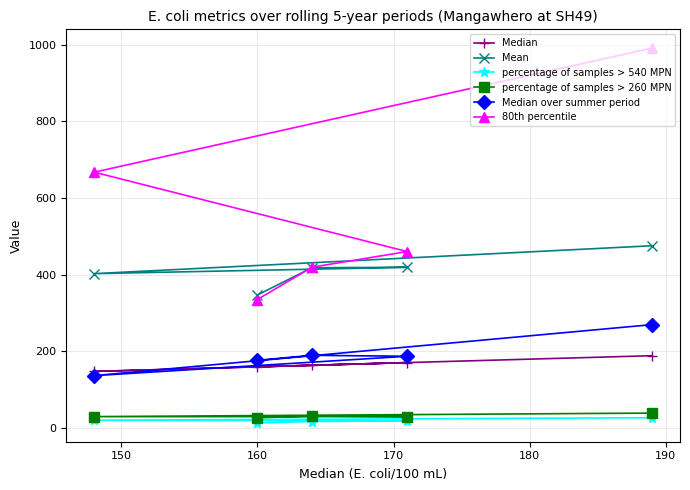

Reading right to left, list all the values displayed in this chart.

Median: 160.0	164.0	171.0	148.0	189.0
Mean: 347.3	418.3	419.6	402.9	475.7
percentage of samples > 540 MPN: 13.6	17.3	19.2	20.8	27.3
percentage of samples > 260 MPN: 27.2	31.6	30.1	30.2	39.4
Median over summer period: 177.0	190.0	187.5	137.0	270.0
80th percentile: 335.5	419.7	460.5	667.5	991.0